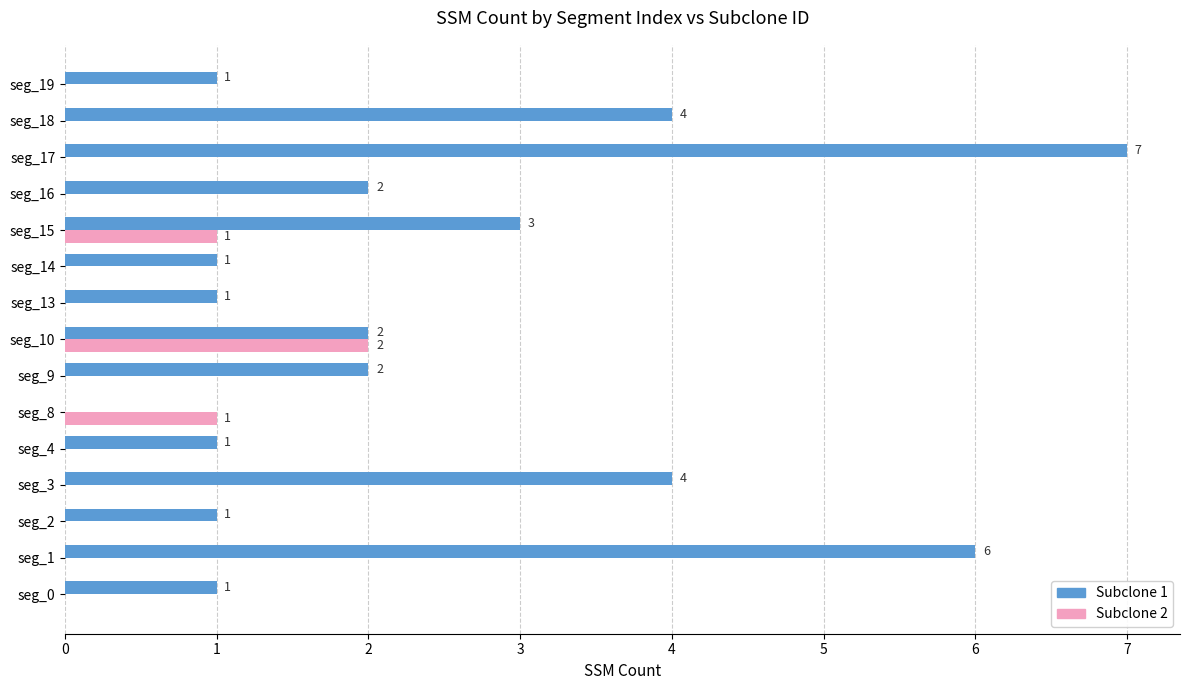

The Subclone 1 series shows 8 at seg_1. True or false?

False